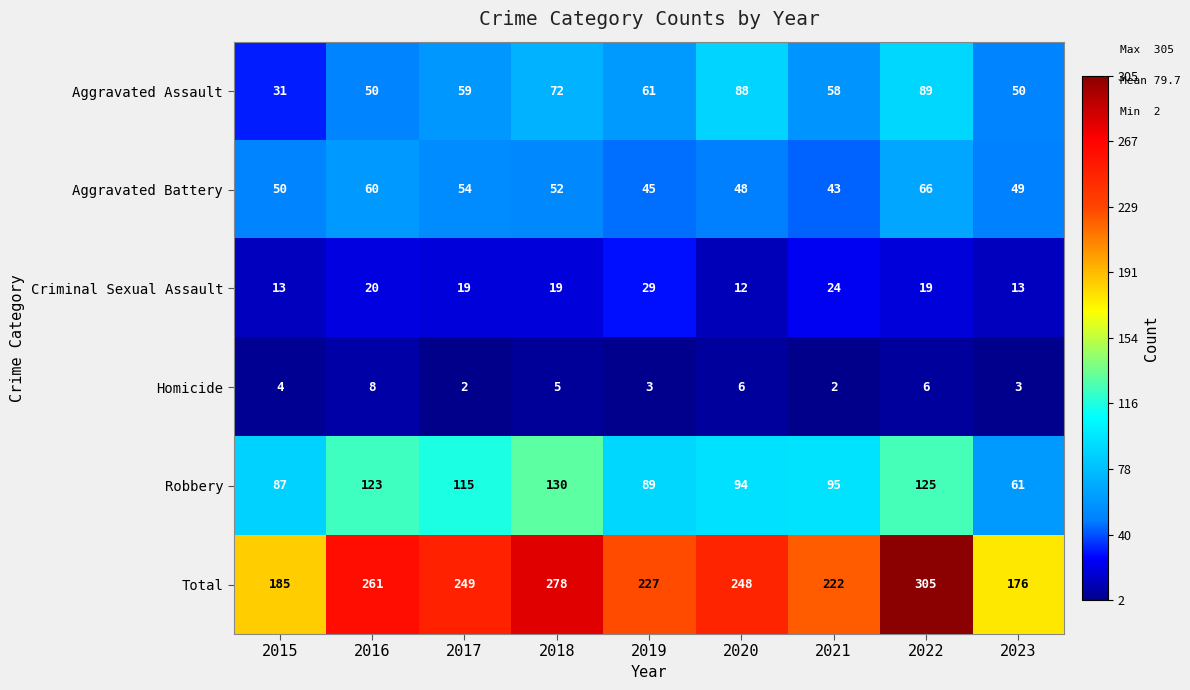

Between 2022 and 2023, which series saw the biggest shift?

Total